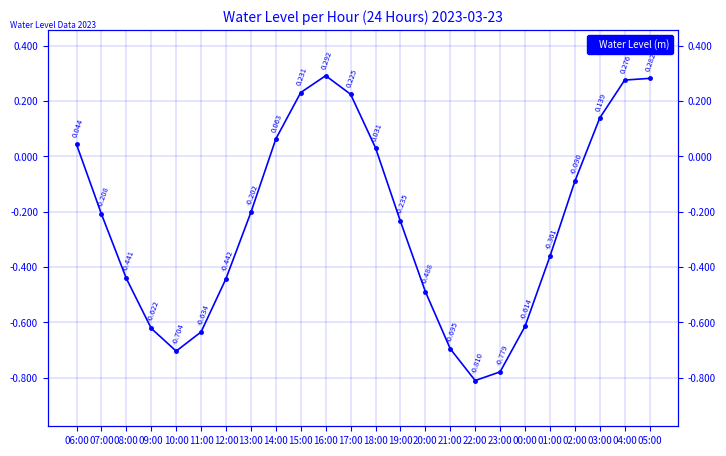

How many values are above zero?

9